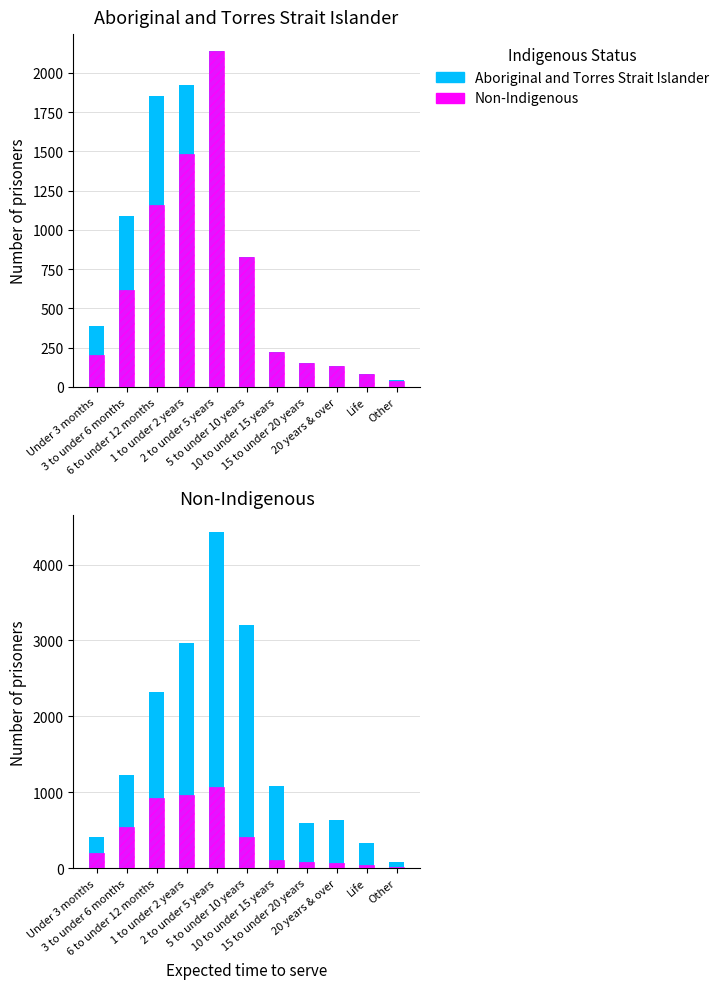

Does the chart contain any negative values?

No